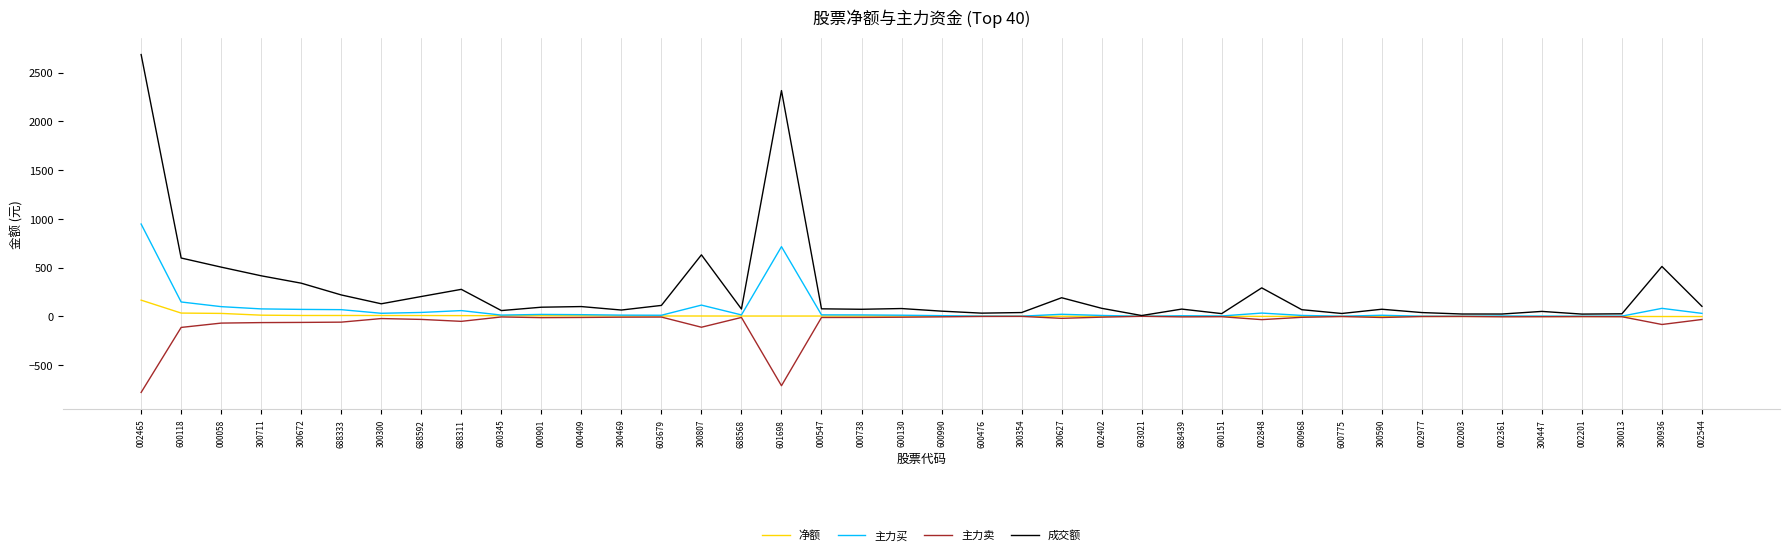

What is the difference between the second highest and second lowest values in the 主力买 series?

714.3